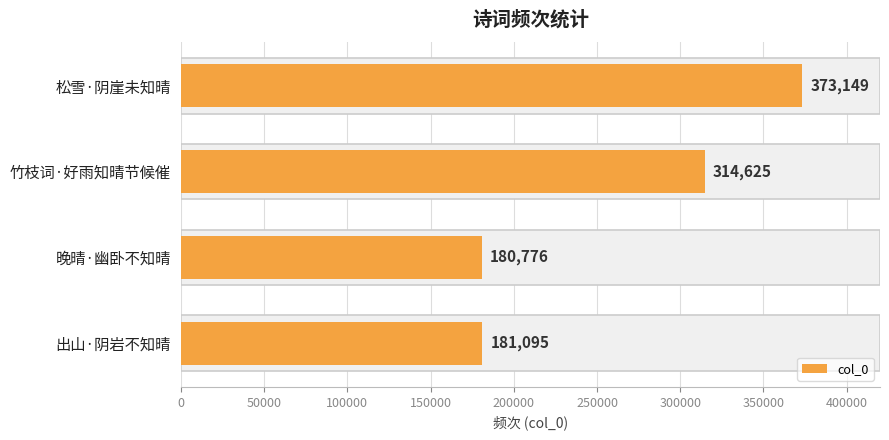

What is the difference between the second highest and minimum values?

133849